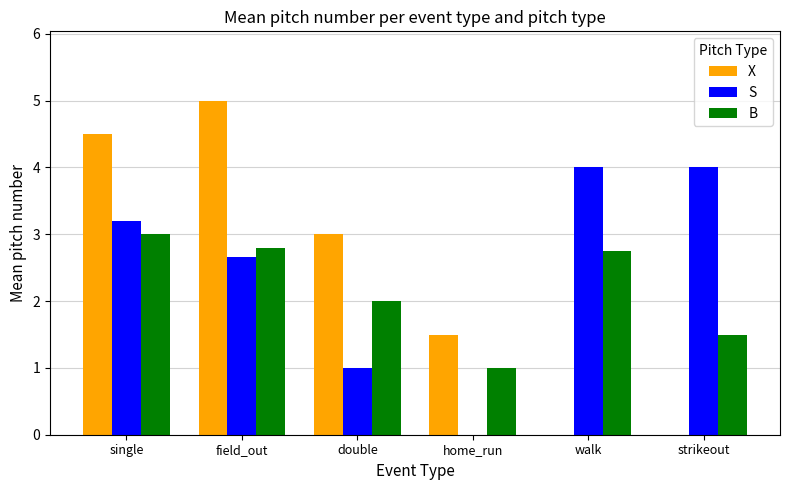

What is the sum of the B values at walk and single?

5.8